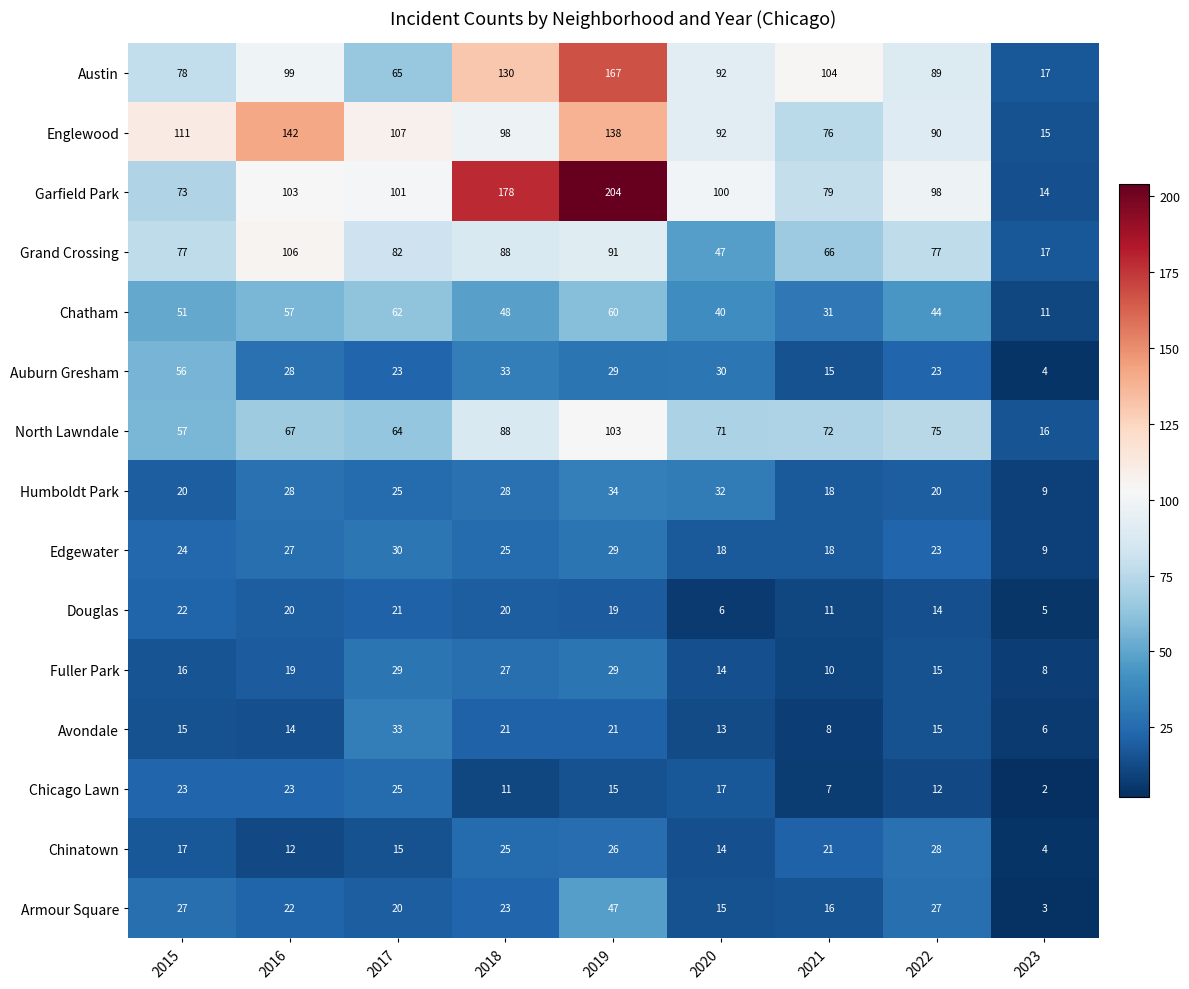

List the series in order of their peak value, highest first.

Garfield Park, Austin, Englewood, Grand Crossing, North Lawndale, Chatham, Auburn Gresham, Armour Square, Humboldt Park, Avondale, Edgewater, Fuller Park, Chinatown, Chicago Lawn, Douglas